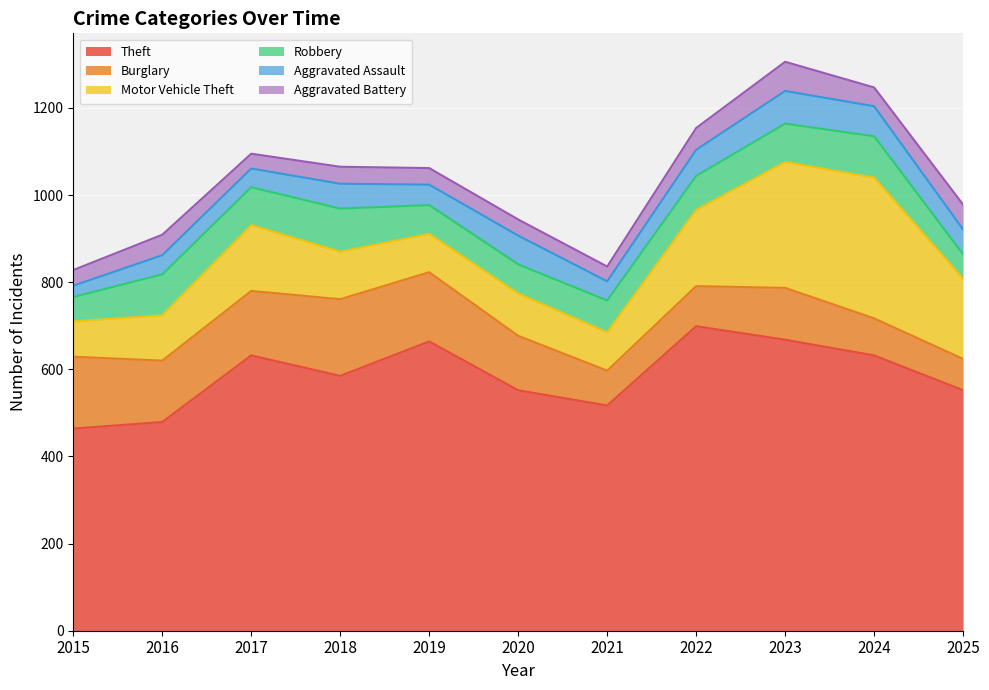

True or false: Aggravated Battery and Robbery cross at least once.

True